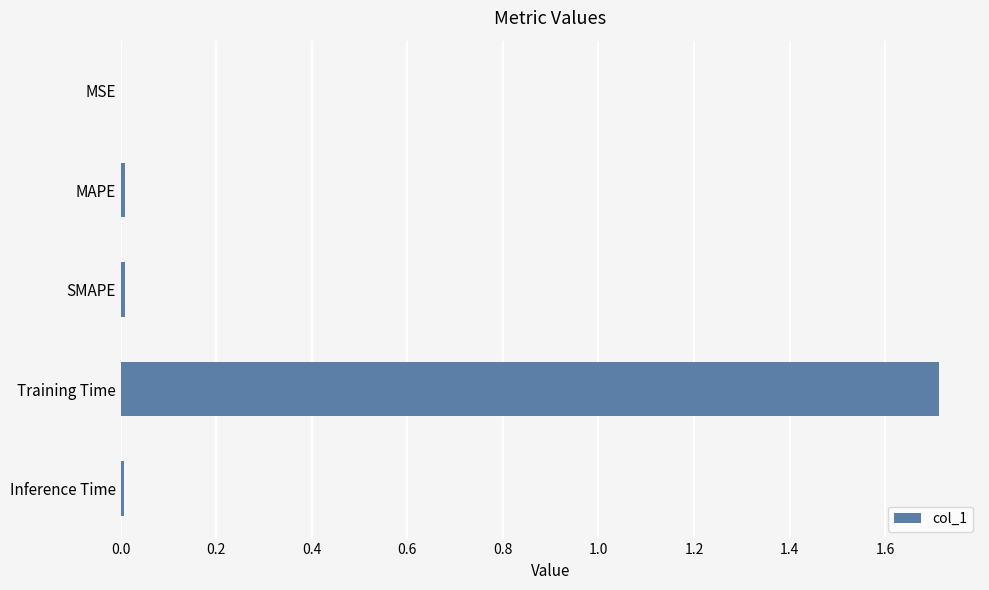

Which has a higher value, MSE or Training Time?

Training Time